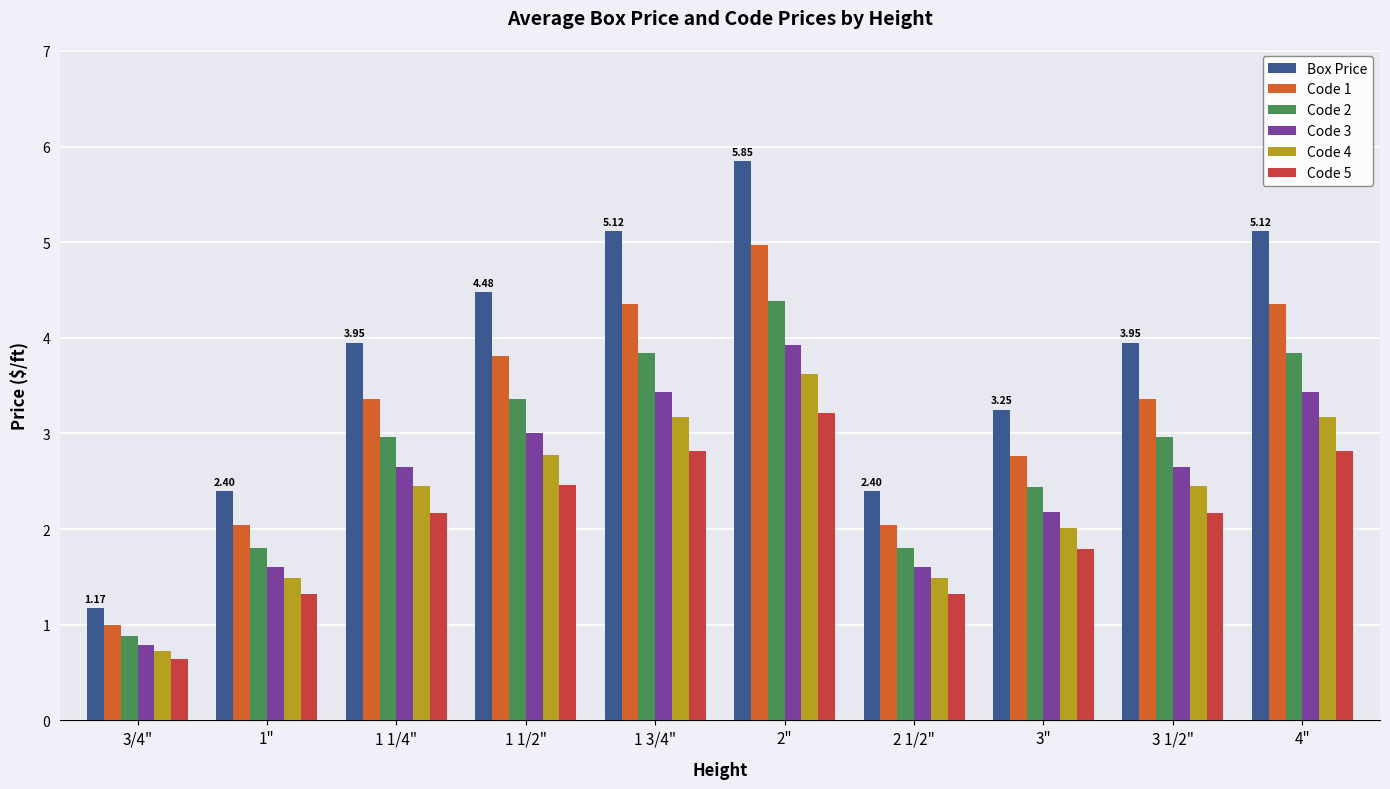

How many bars are there in total?

60